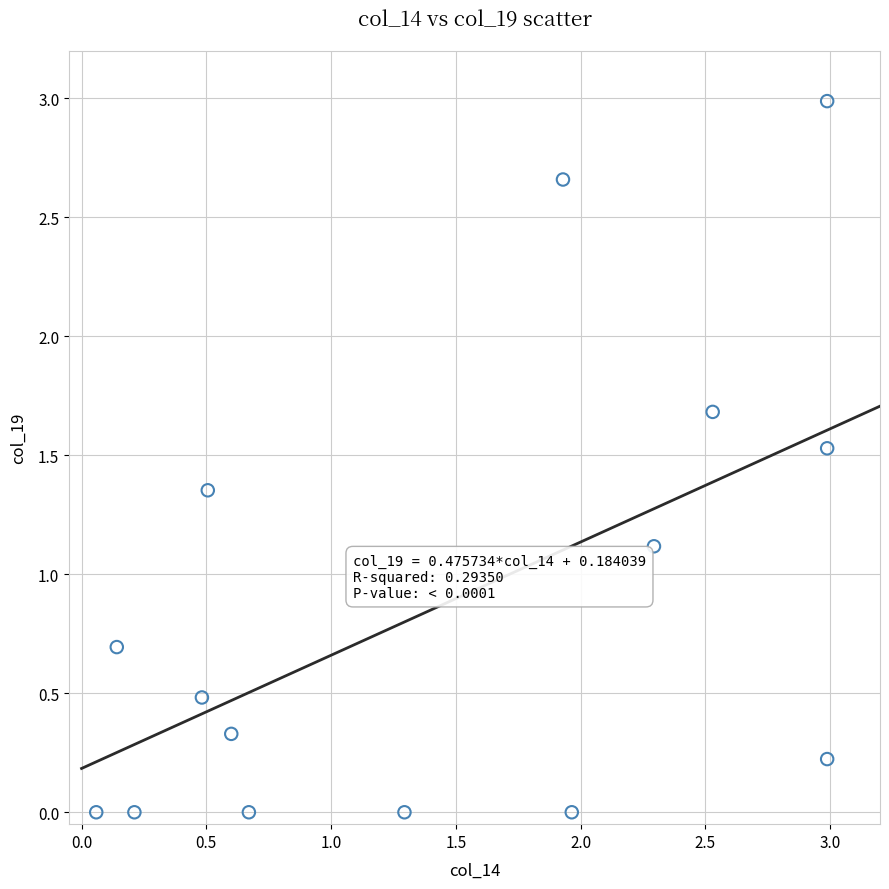

What is the range of Y values (max minus min)?

3.0